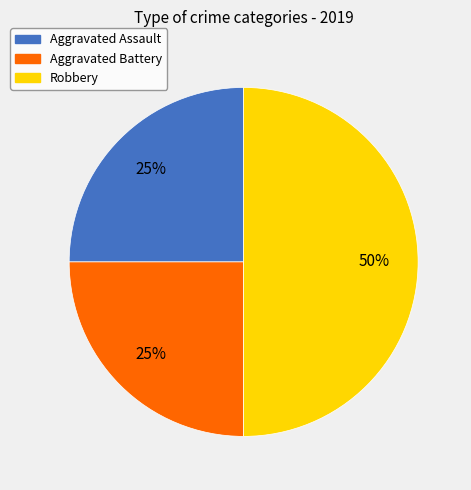

Is it true that Aggravated Battery is 25% of the pie?

True